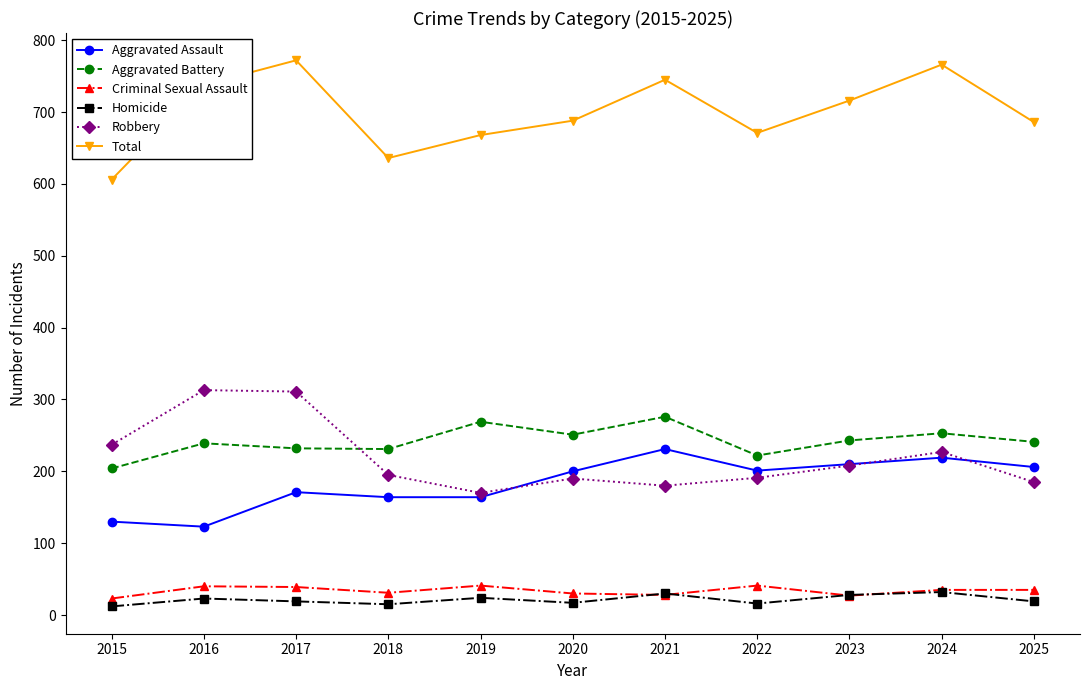

What are all the series names shown in the legend?

Aggravated Assault, Aggravated Battery, Criminal Sexual Assault, Homicide, Robbery, Total